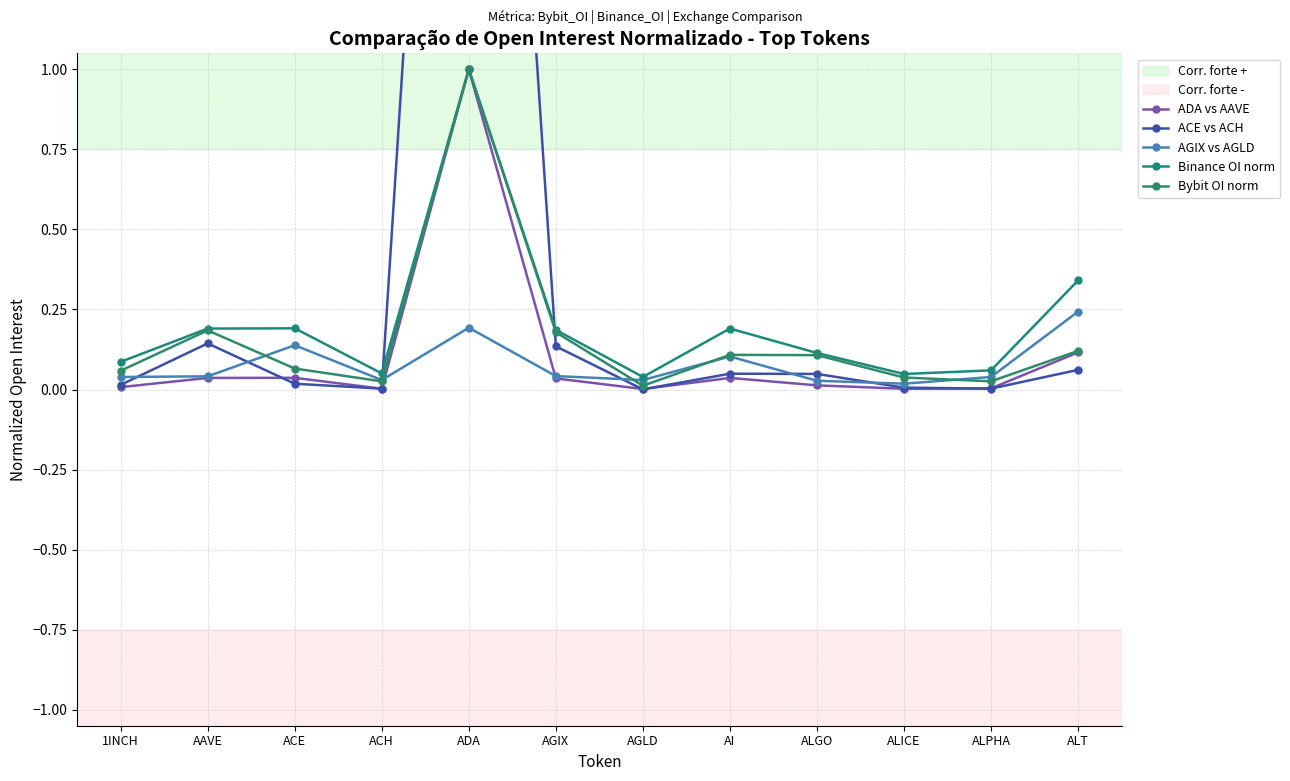

Rank the series by their maximum value, from highest to lowest.

ACE vs ACH, ADA vs AAVE, Binance OI norm, Bybit OI norm, AGIX vs AGLD